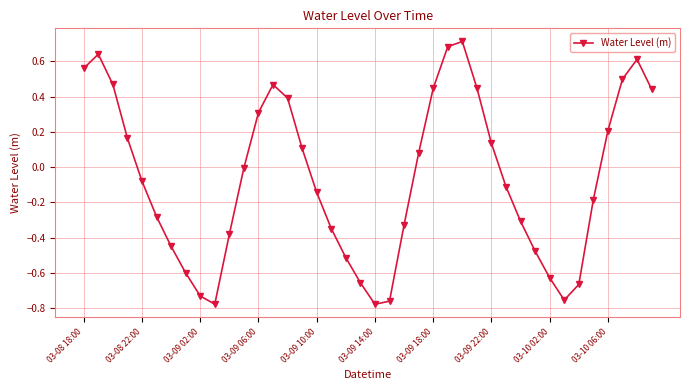

How many series are shown in this chart?

1